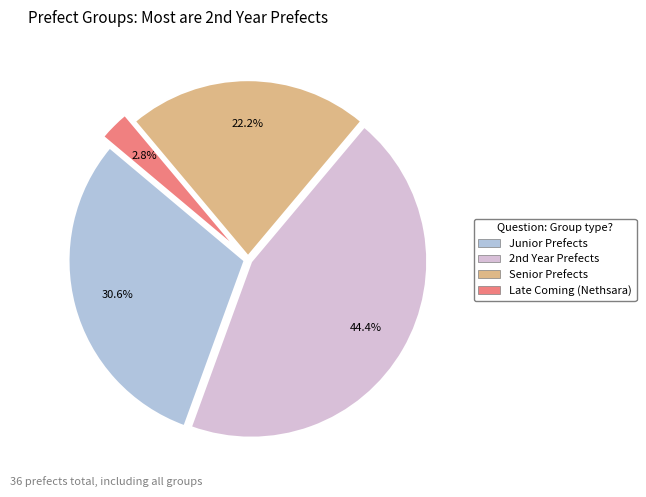

Count the number of slices in the pie.

4